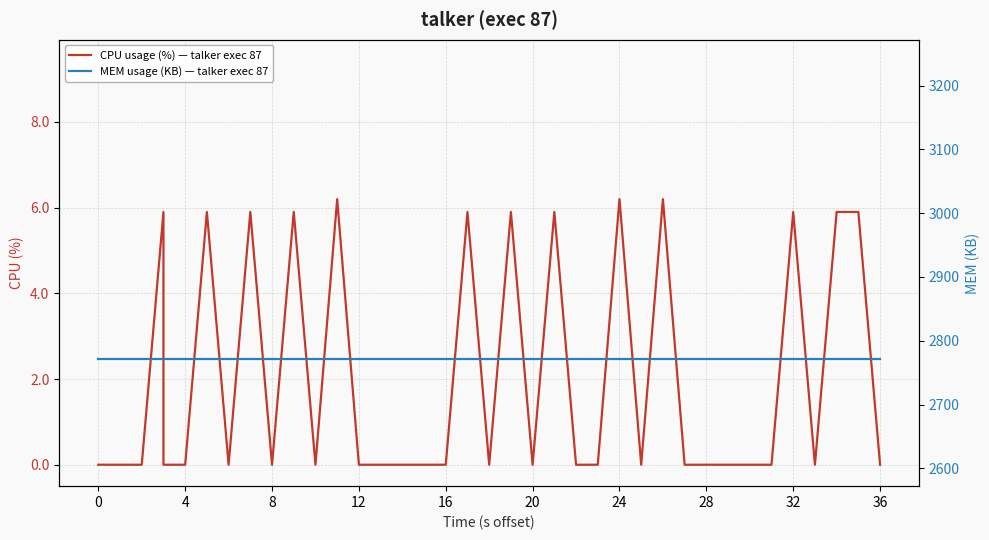

Rank the series by their maximum value, from highest to lowest.

MEM usage (KB) — talker exec 87, CPU usage (%) — talker exec 87